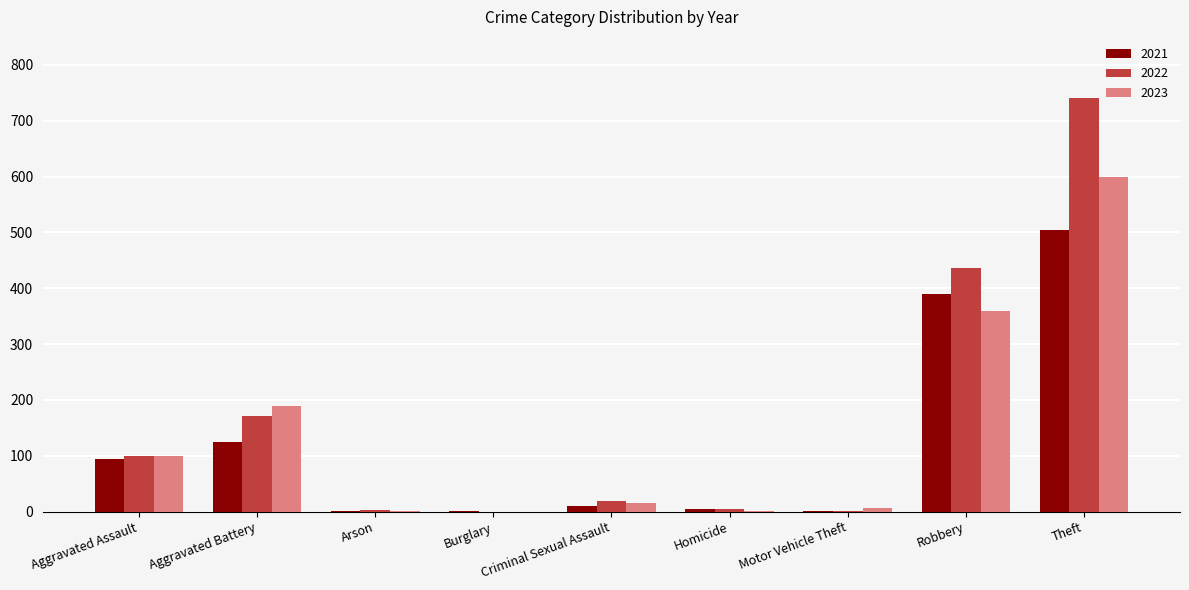

Are the bars horizontal?

No